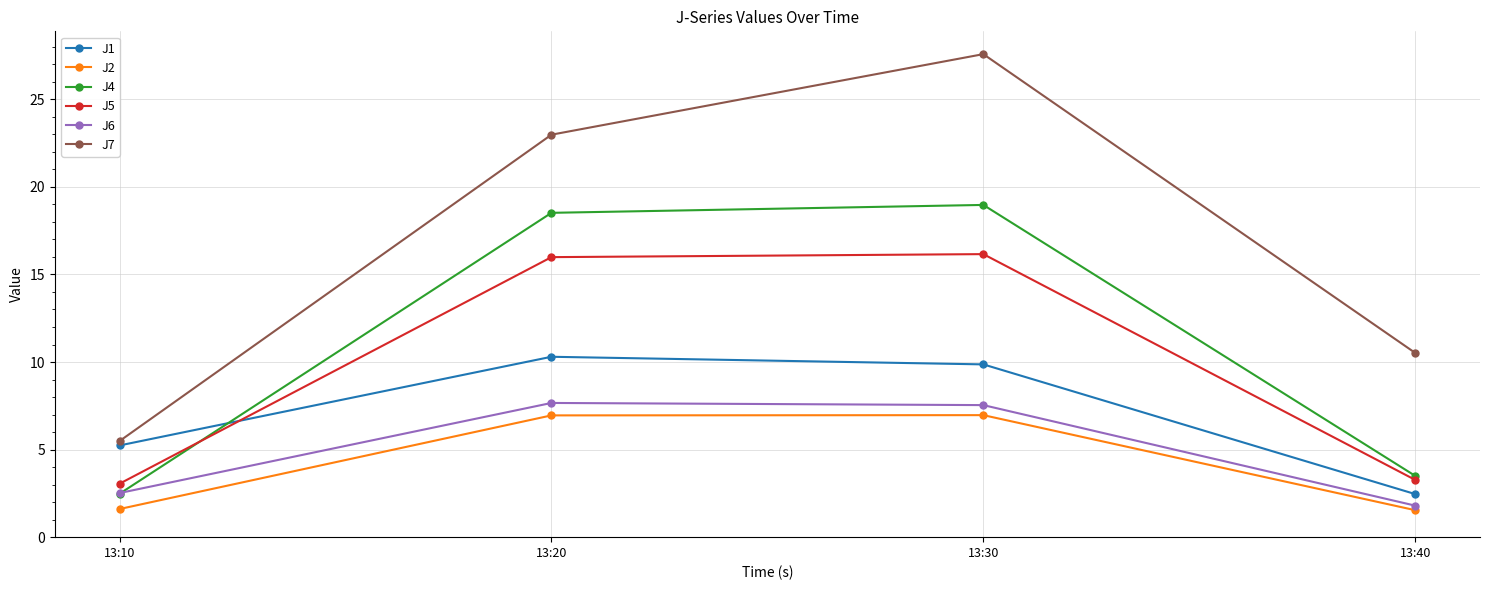

What value does the J2 series have at 13:10?

1.6